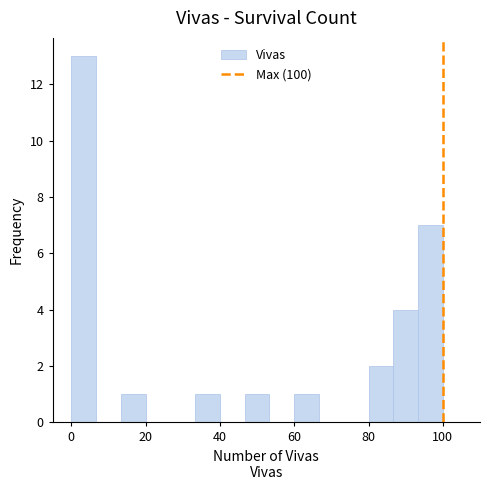

Around what value on the x-axis is the tallest bar? Give the approximate position of its centre, as read against the axis.

4